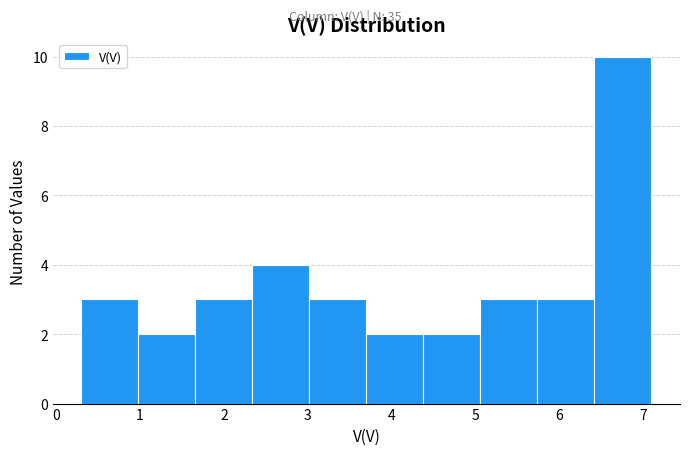

Which range on the x-axis has the tallest bar?

6.42 to 7.10